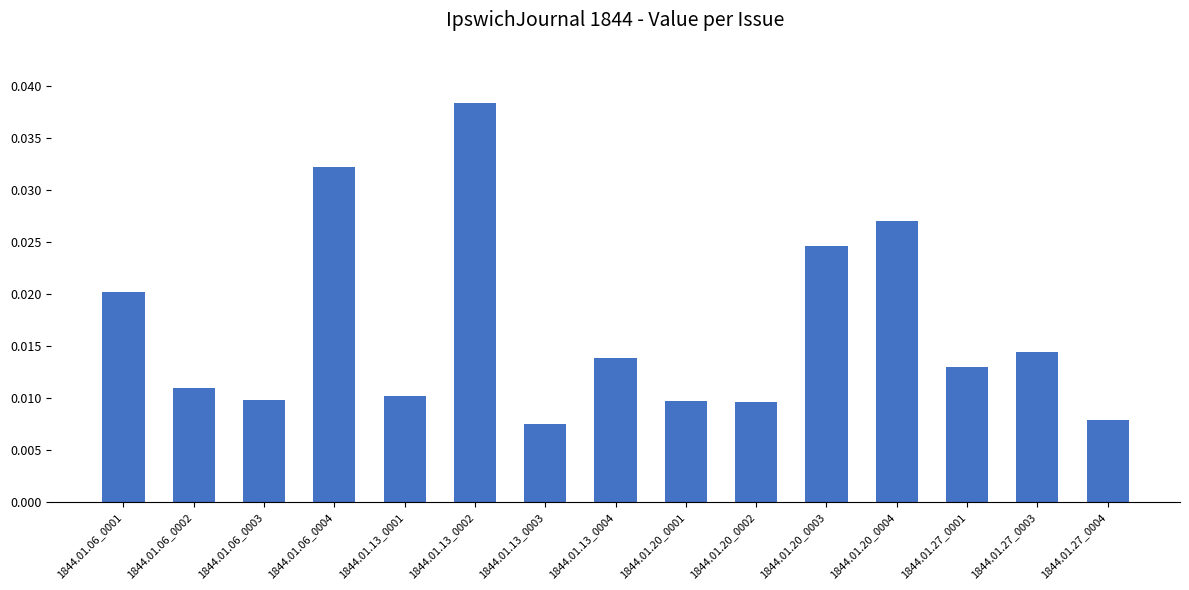

How many values are between 0 and 1?

15